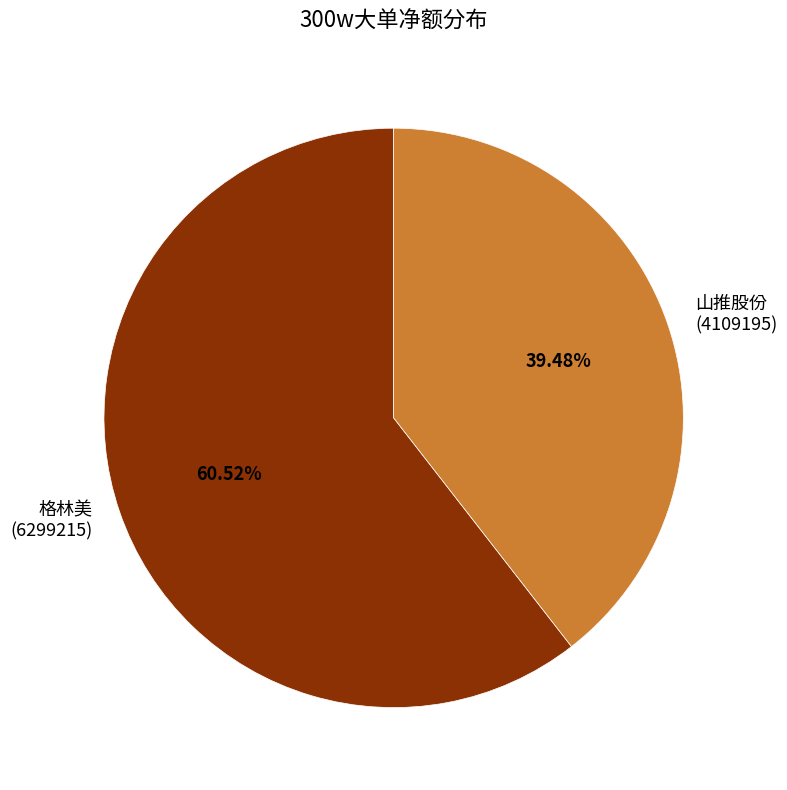

Is the sum of 格林美 (6299215) and 山推股份 (4109195) greater than half?

Yes